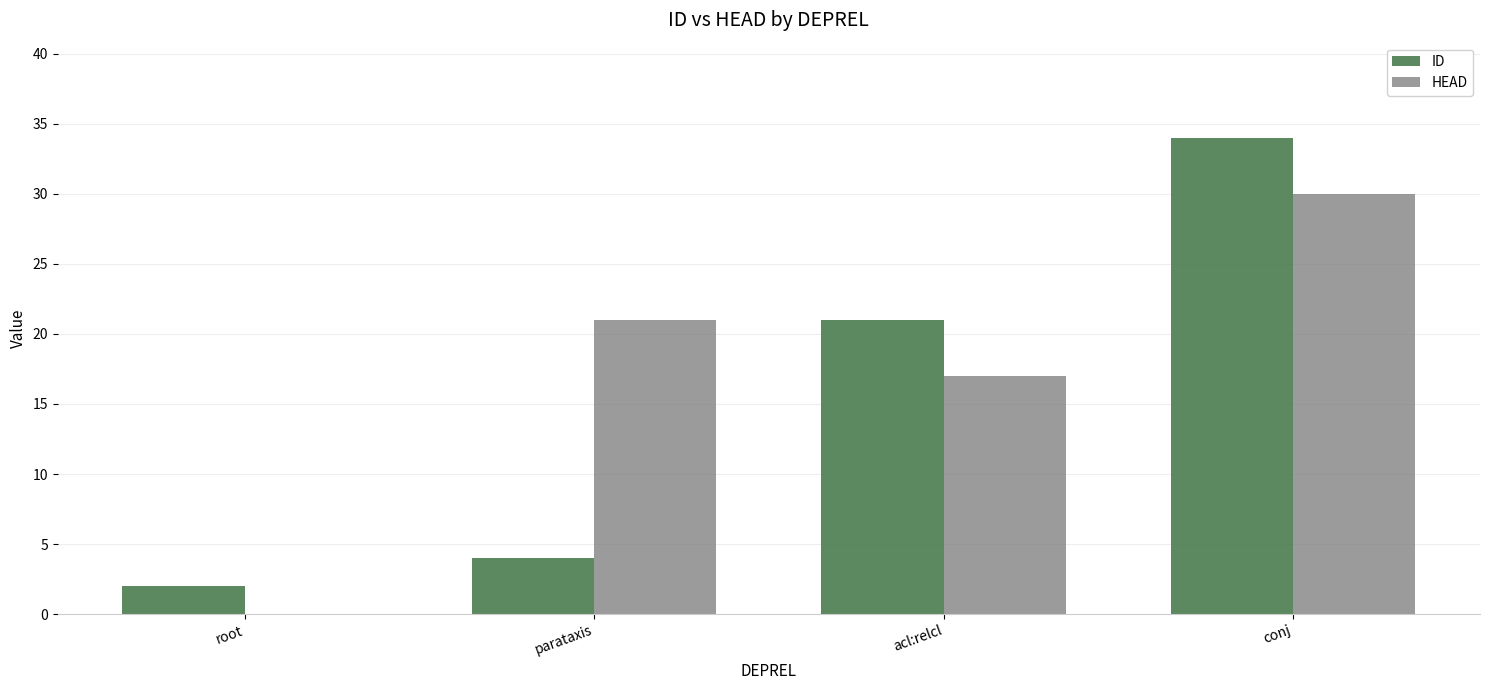

How many groups of bars are there?

4